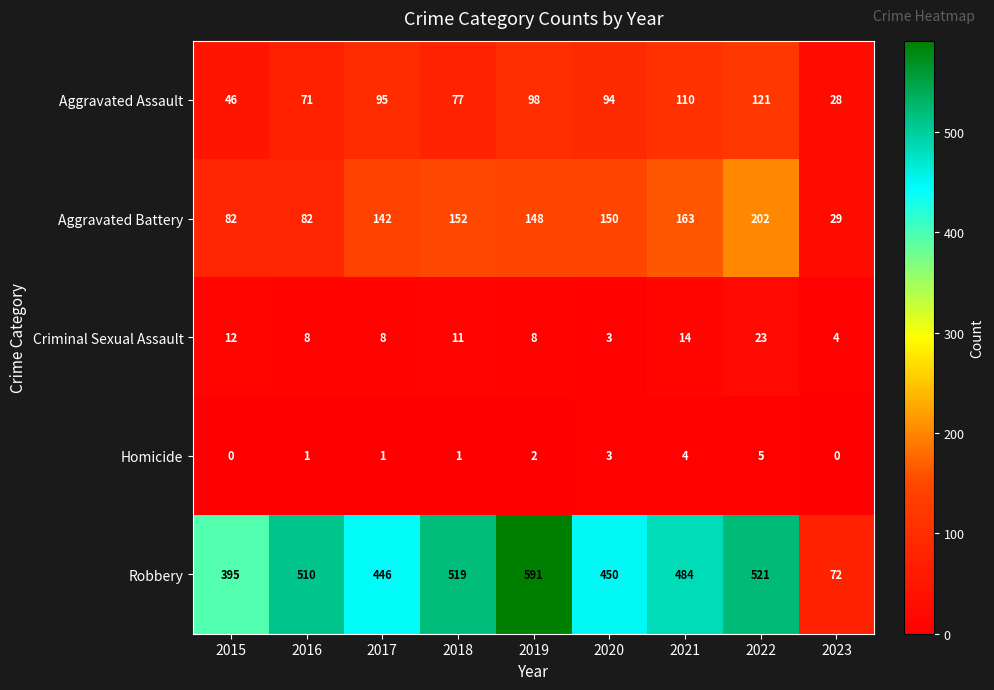

Is it true that Criminal Sexual Assault equals 14 at 2021?

True